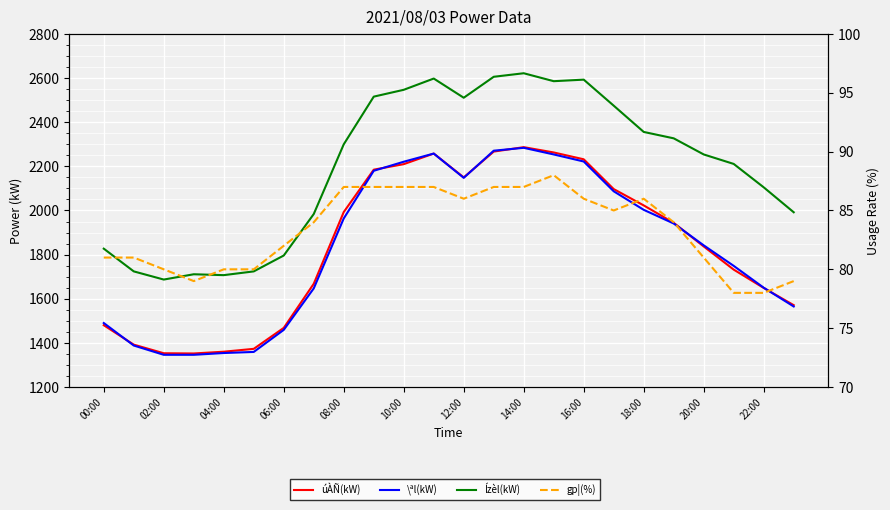

At how many categories does at least one series exceed 848?

24